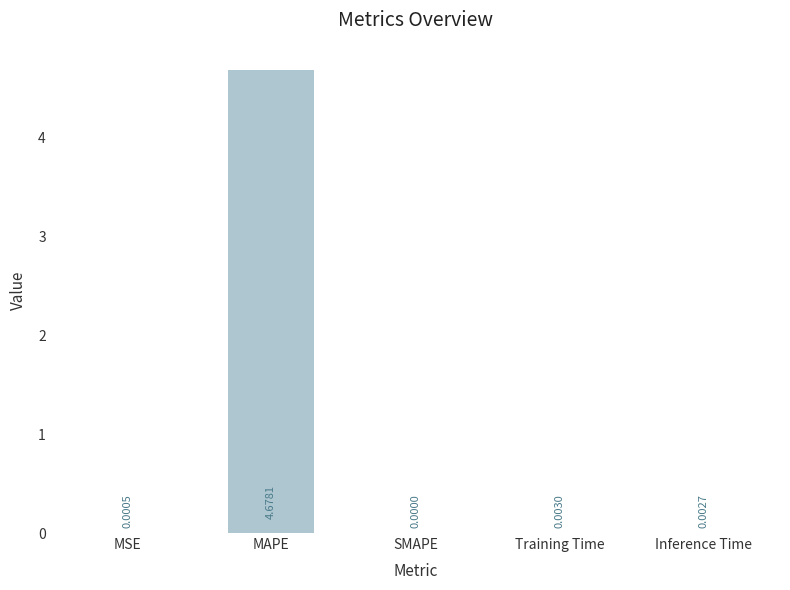

Which label corresponds to the largest value in the chart?

MAPE